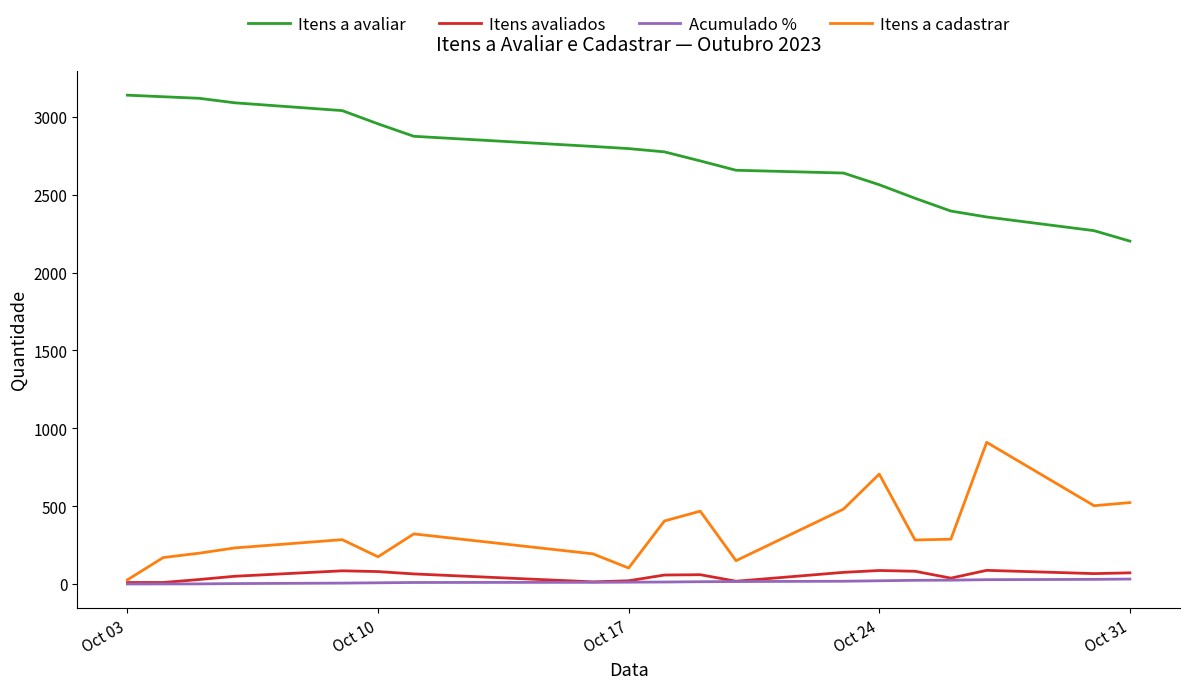

True or false: Itens a avaliar and Acumulado % cross at least once.

False